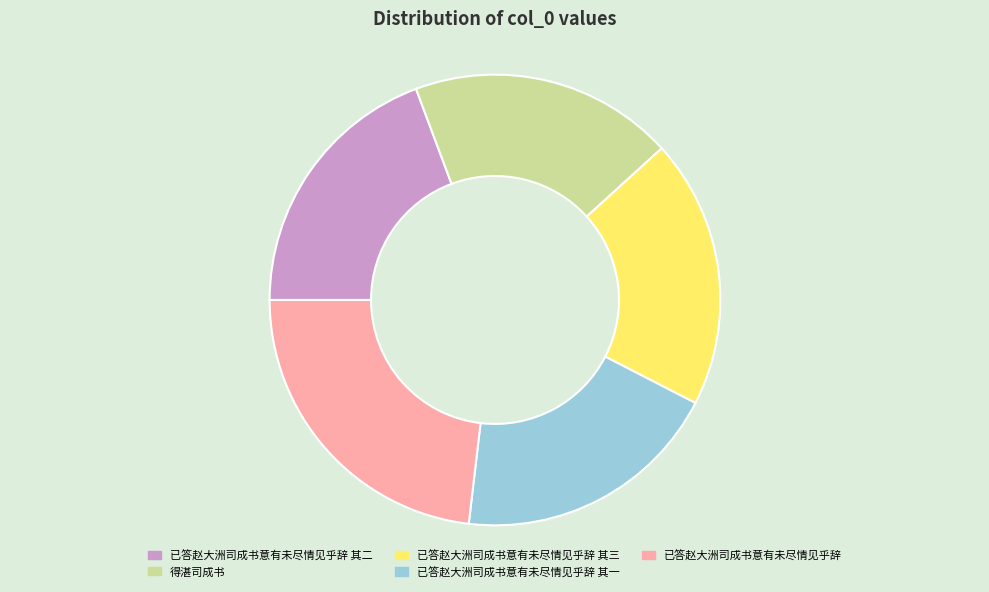

Is 已答赵大洲司成书意有未尽情见乎辞 其三 the majority of the pie?

No